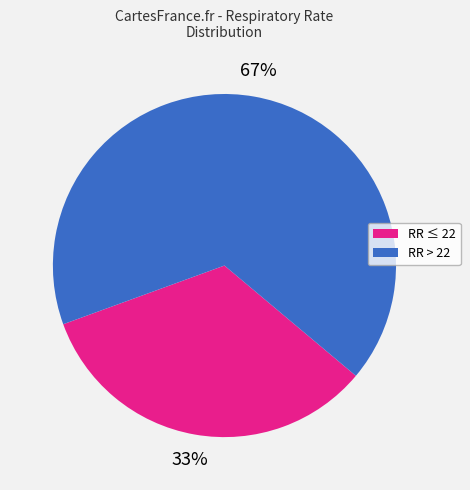

To the nearest percent, what is the average slice percentage?

50%